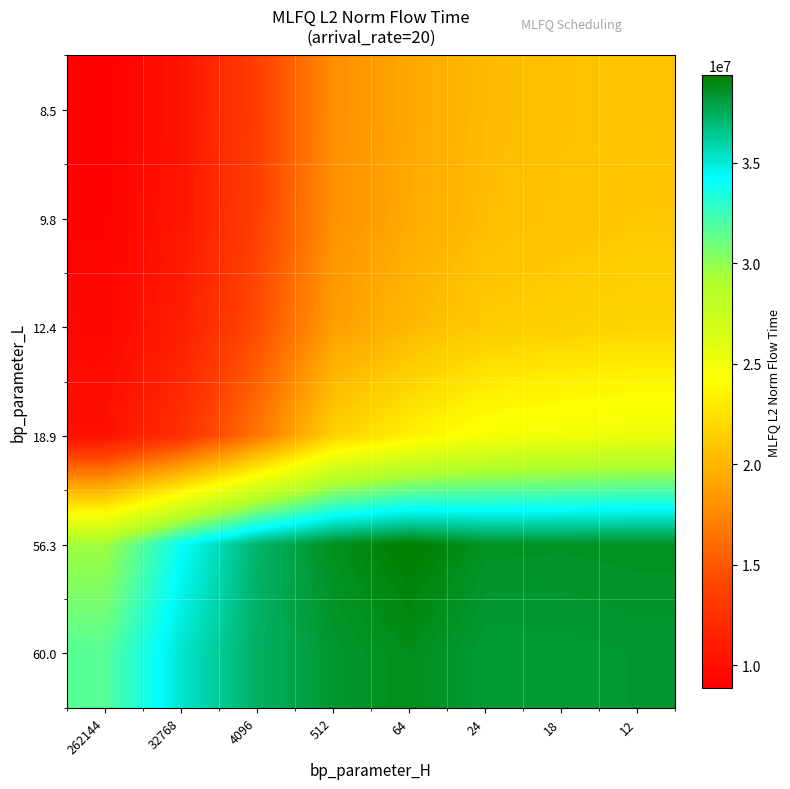

Rank the series by their maximum value, from highest to lowest.

56.3, 60.0, 18.9, 12.4, 9.8, 8.5